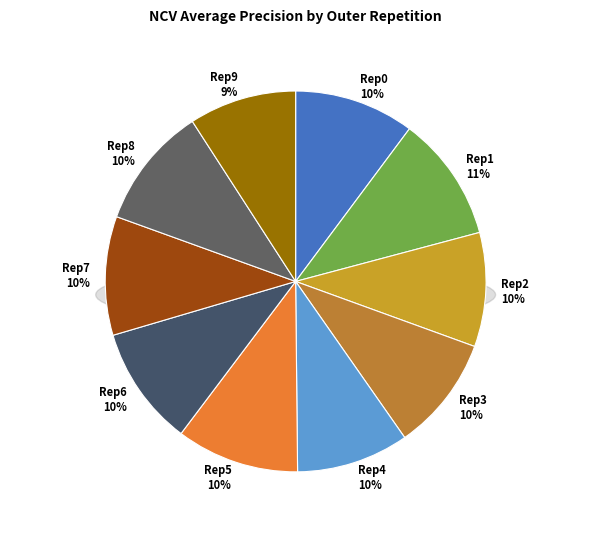

To the nearest percent, what portion does outer-repetition0 represent?

10%